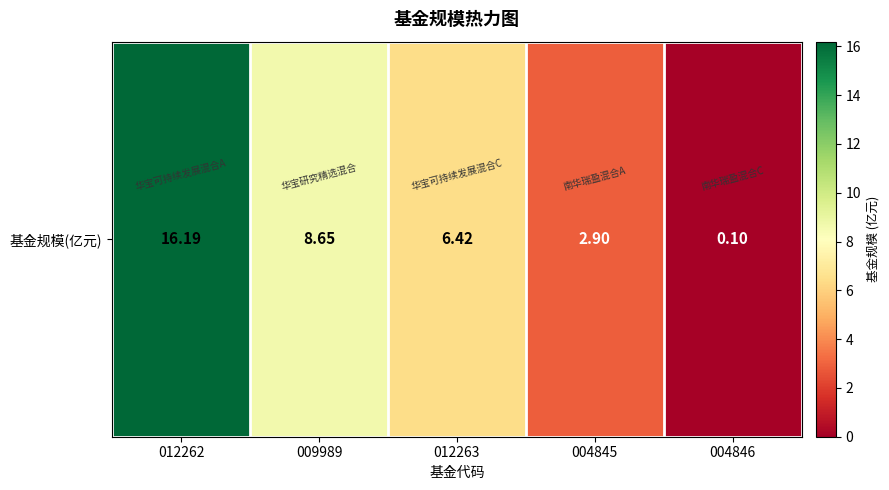

What value does the data have at 012262?

16.2